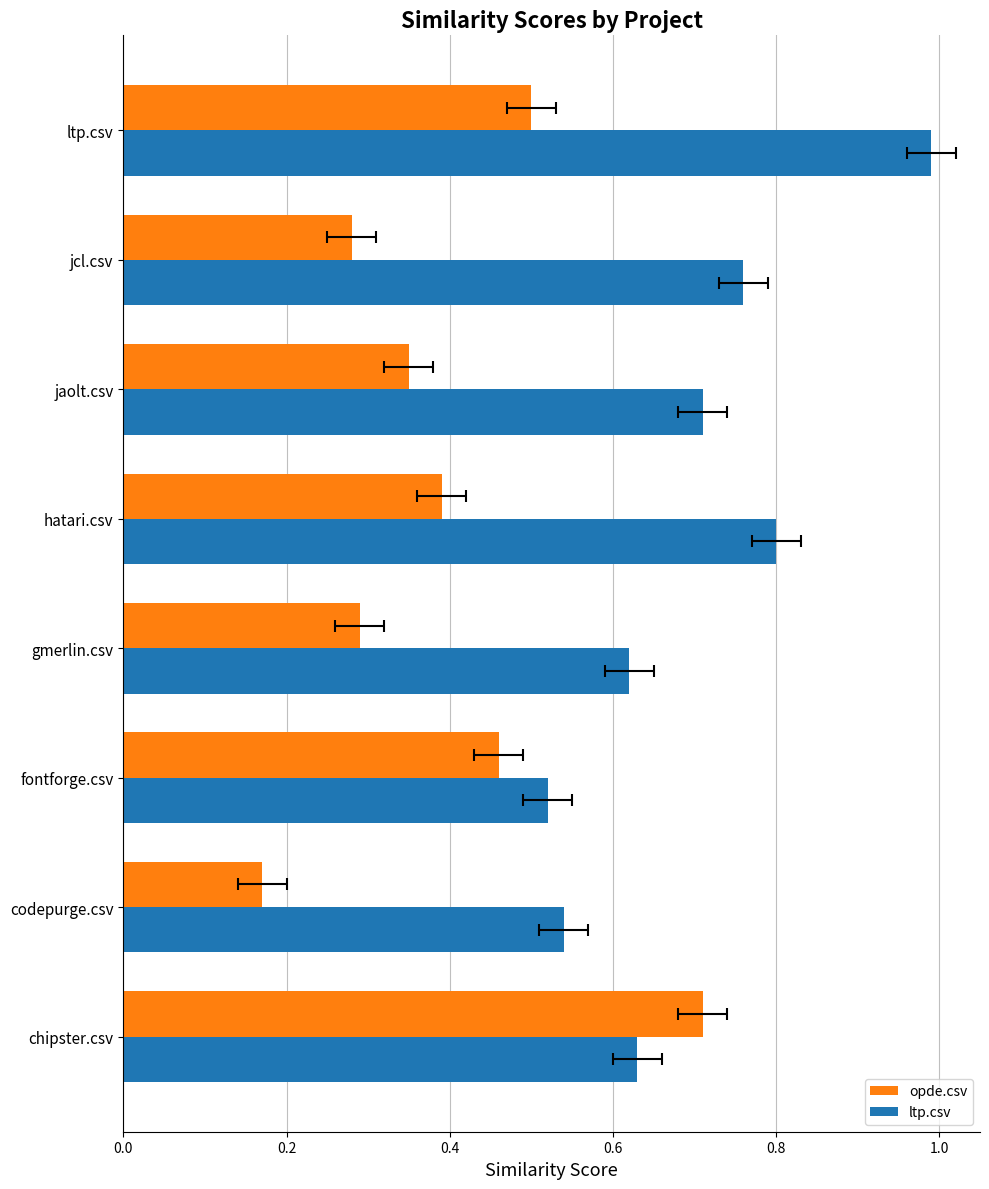

Is the value of ltp.csv at gmerlin.csv greater than the value of opde.csv at hatari.csv?

Yes